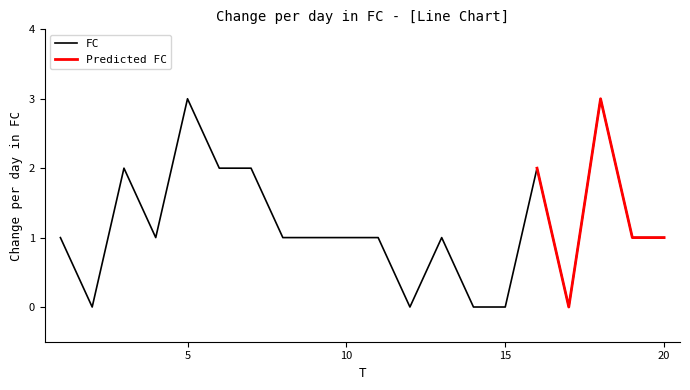

Which category has the highest value across all series?

5